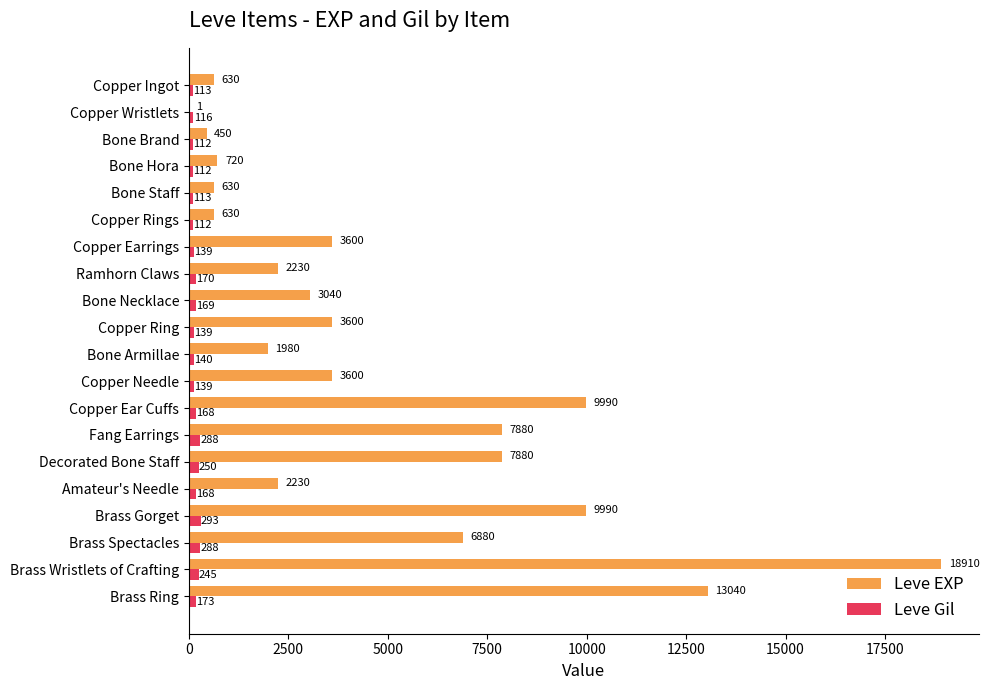

Which category has the highest value in the Leve Gil series?

Brass Gorget